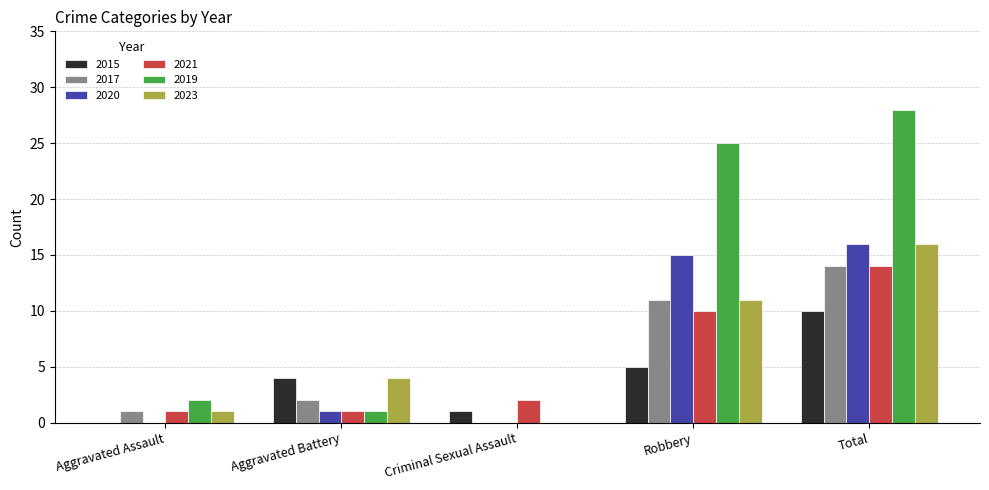

Is the value of 2020 at Robbery greater than the value of 2019 at Total?

No